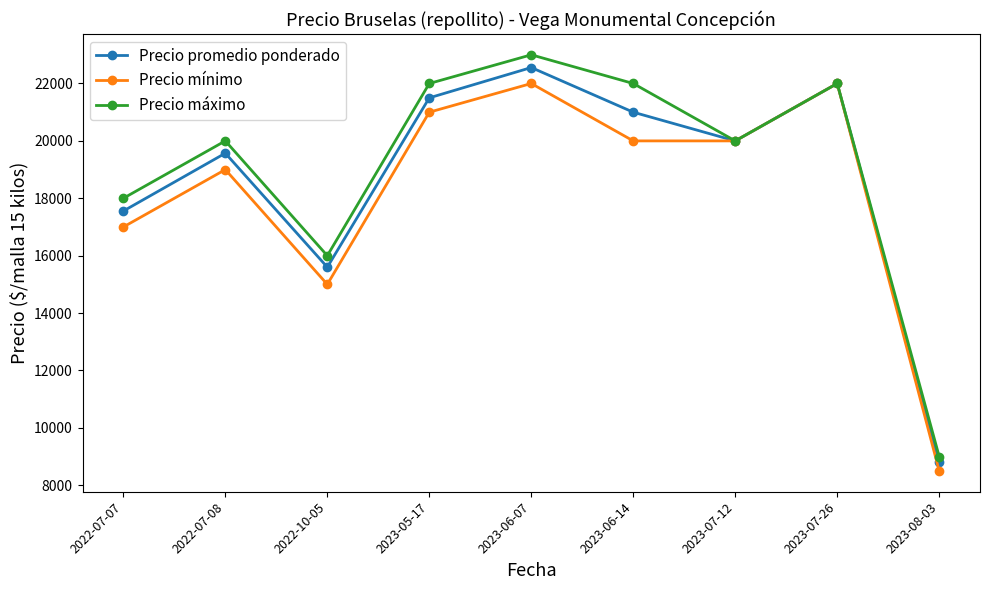

What is the average value of the Precio promedio ponderado series?

18731